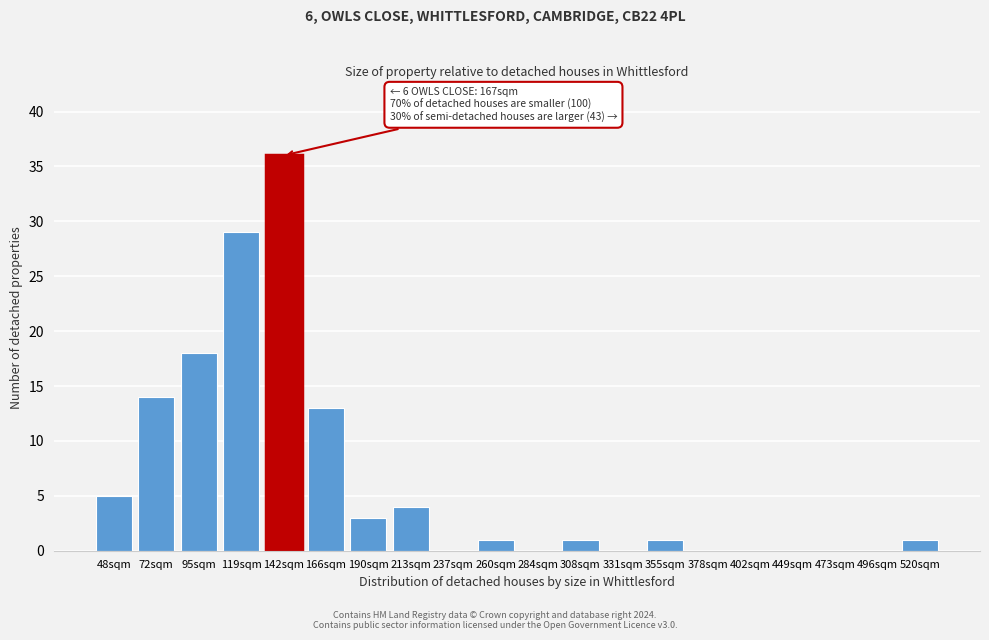

Reading left to right, what are all the values shown in this chart?

48sqm=5	72sqm=14	95sqm=18	119sqm=29	142sqm=36	166sqm=13	190sqm=3	213sqm=4	237sqm=0	260sqm=1	284sqm=0	308sqm=1	331sqm=0	355sqm=1	378sqm=0	402sqm=0	449sqm=0	473sqm=0	496sqm=0	520sqm=1